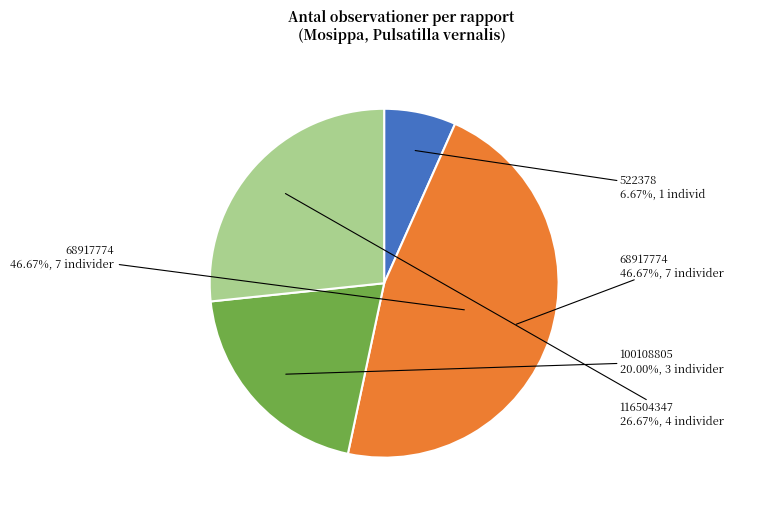

Is it true that 116504347 is 27% of the pie?

True